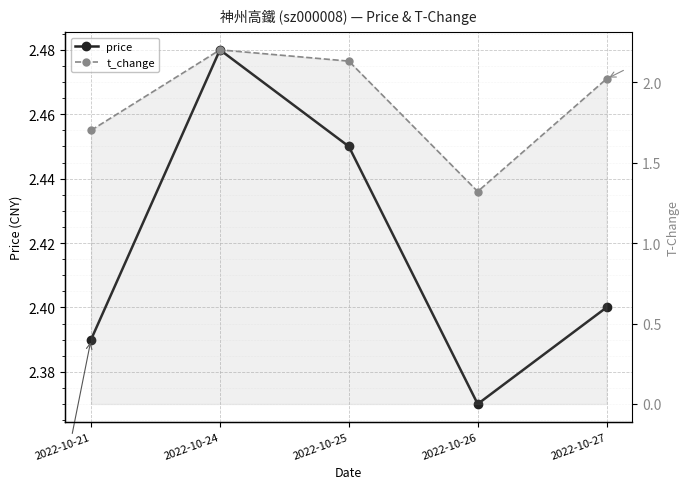

What is the approximate value of price at 2022-10-21?

2.4